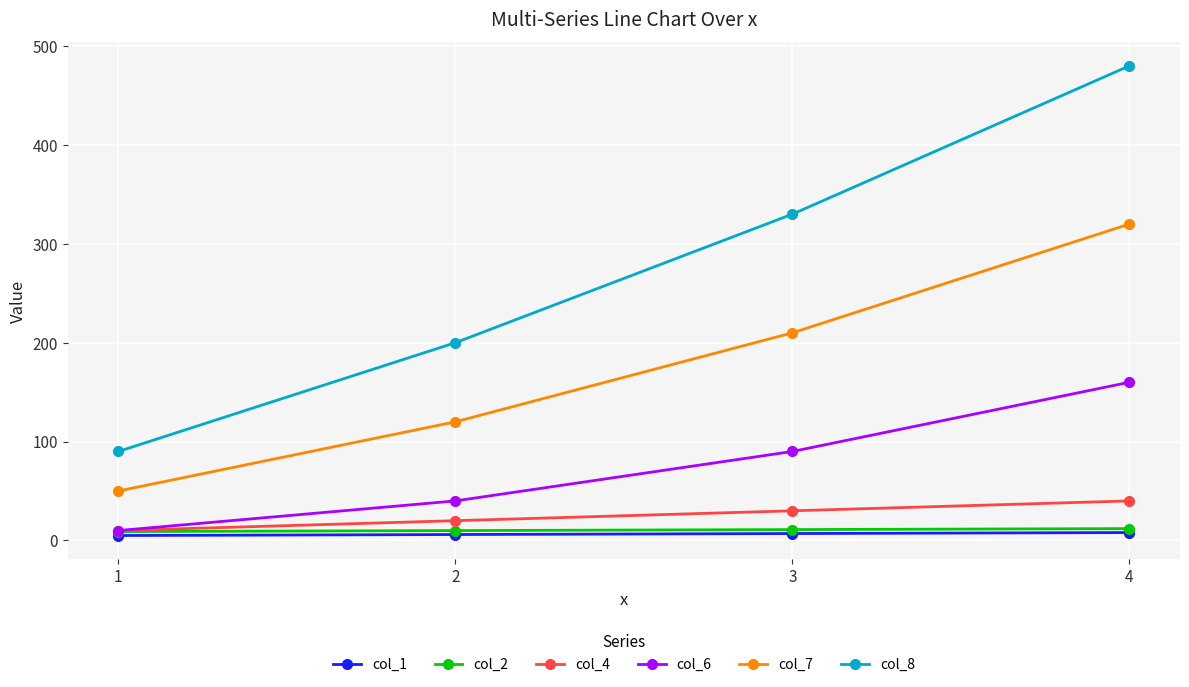

How many col_4 values are between 20 and 40?

3